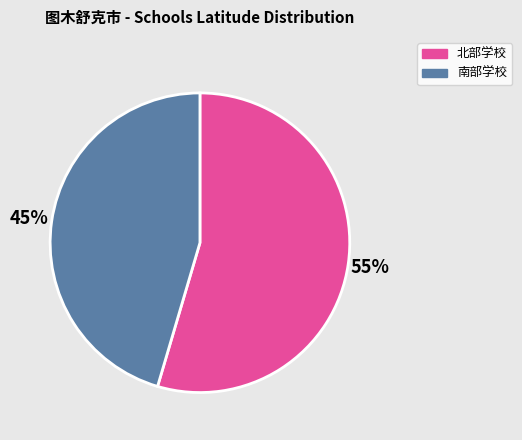

Is the sum of 北部学校 and 南部学校 greater than half?

Yes